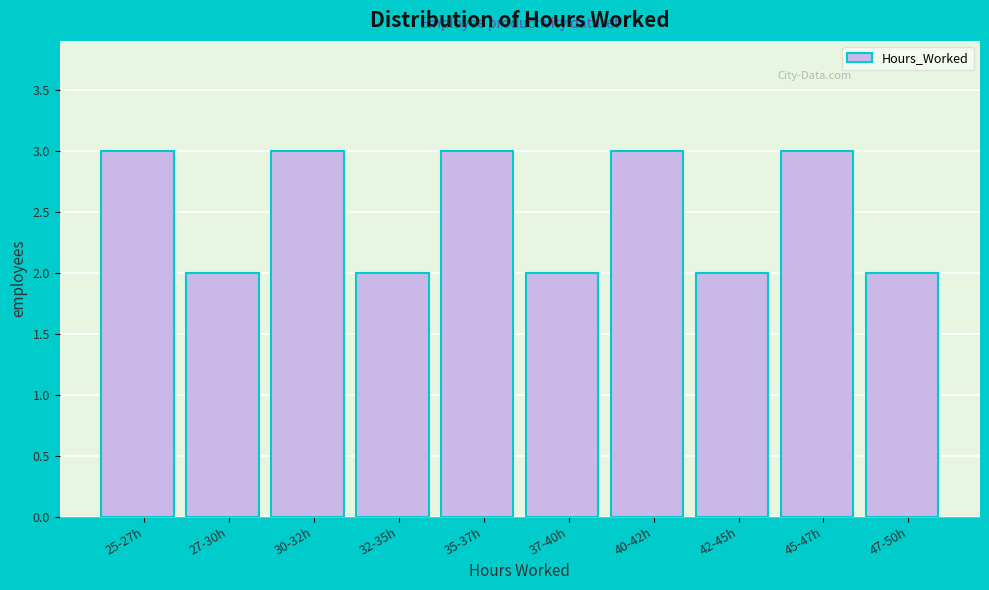

Reading left to right, list all the values displayed in this chart.

25-27h=3	27-30h=2	30-32h=3	32-35h=2	35-37h=3	37-40h=2	40-42h=3	42-45h=2	45-47h=3	47-50h=2